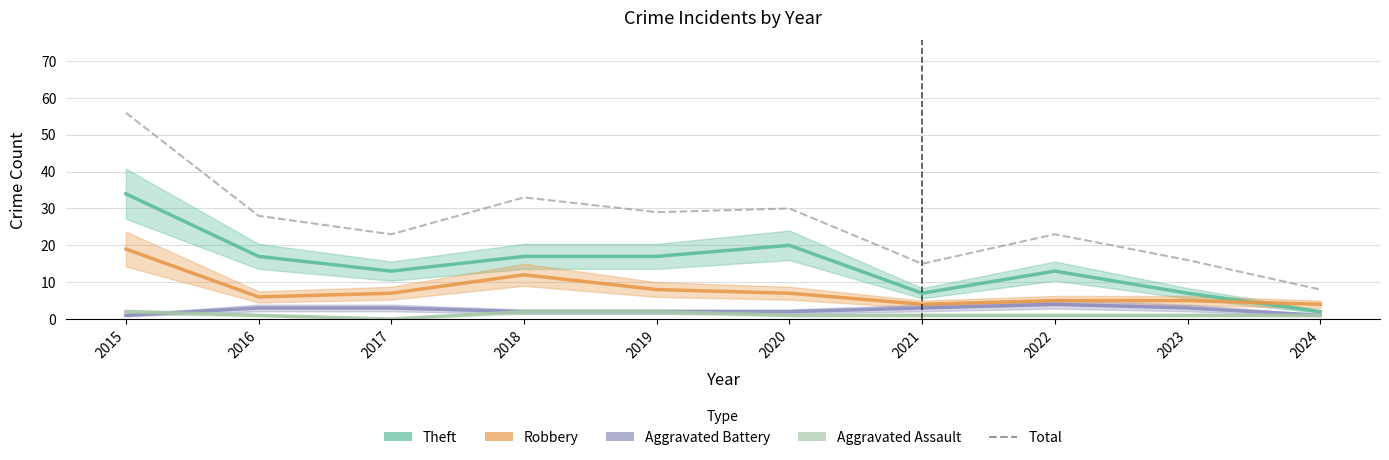

Which has a higher value, 2020 or 2022?

2020